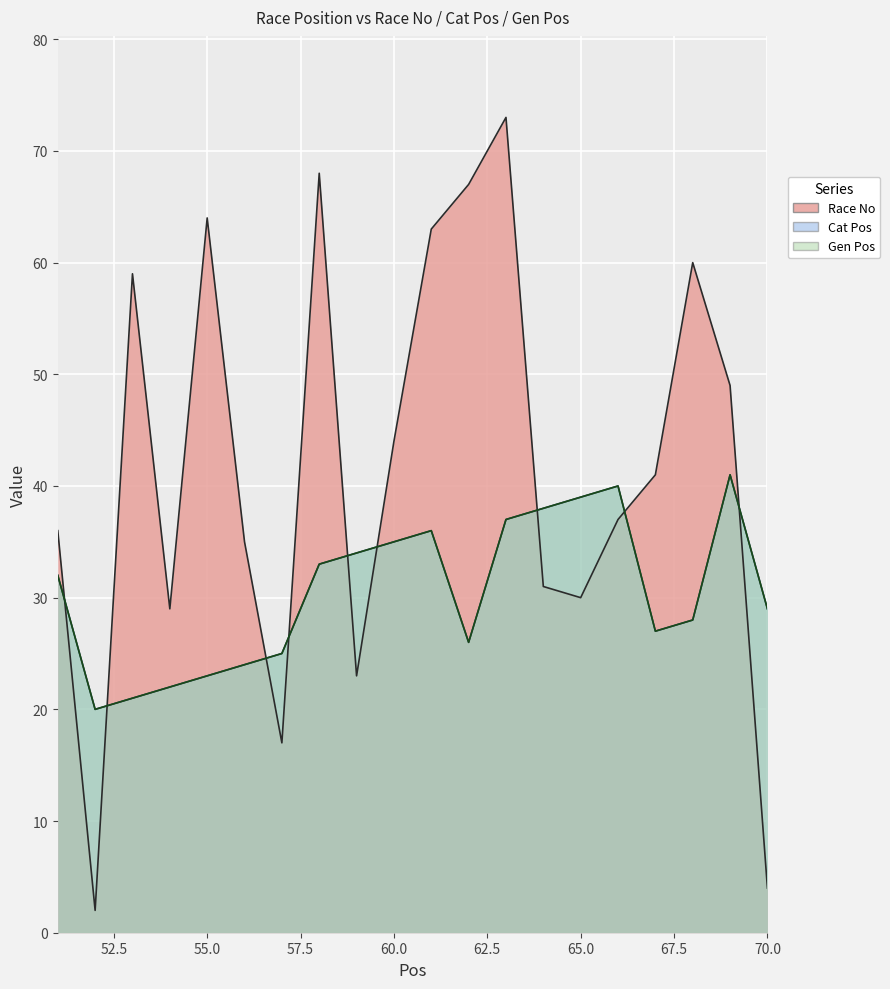

How many data points does each series have?

20